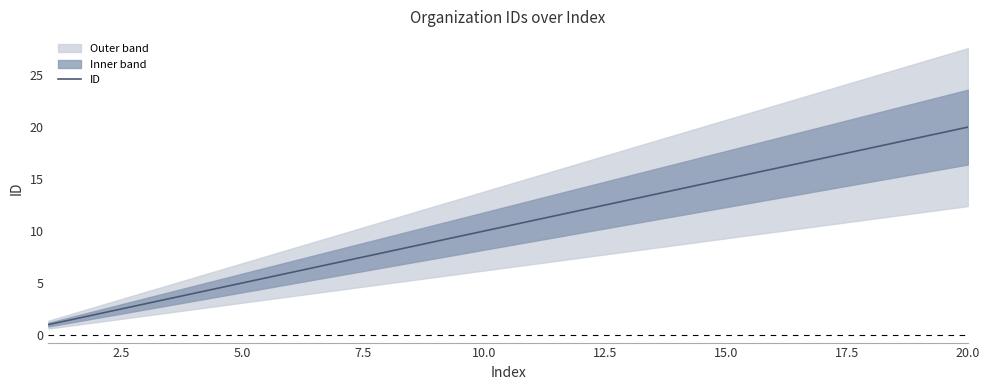

Reading left to right, extract all data points from this chart.

1	2	3	4	5	6	7	8	9	10	11	12	13	14	15	16	17	18	19	20